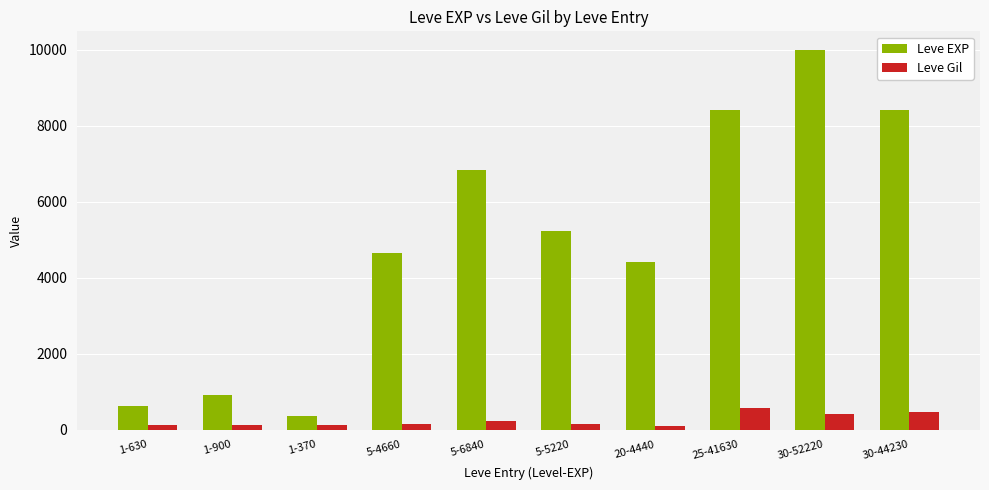

What is the greatest value displayed?

9990